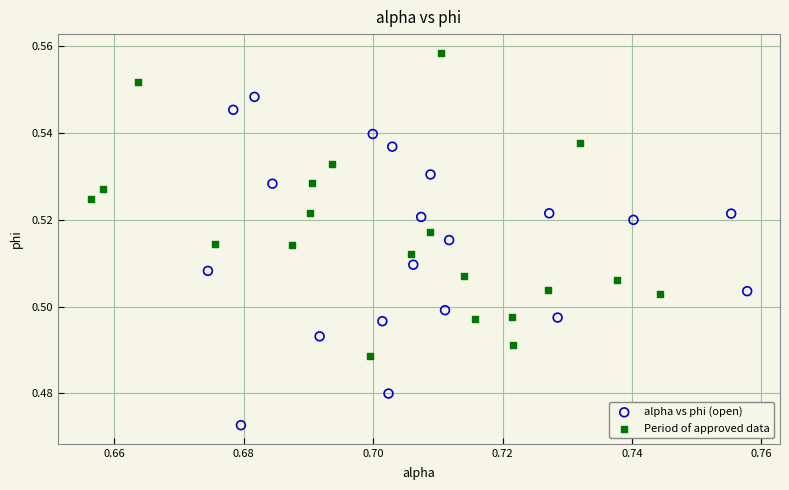

Which series has the widest spread of Y values?

alpha vs phi (open)